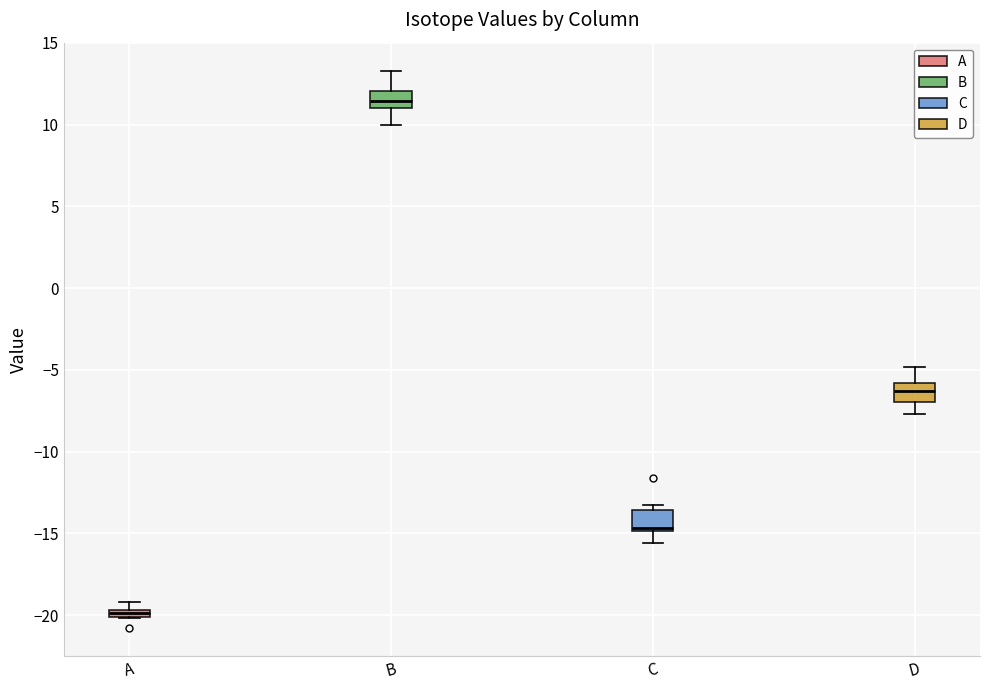

Which box's median line is the highest?

B